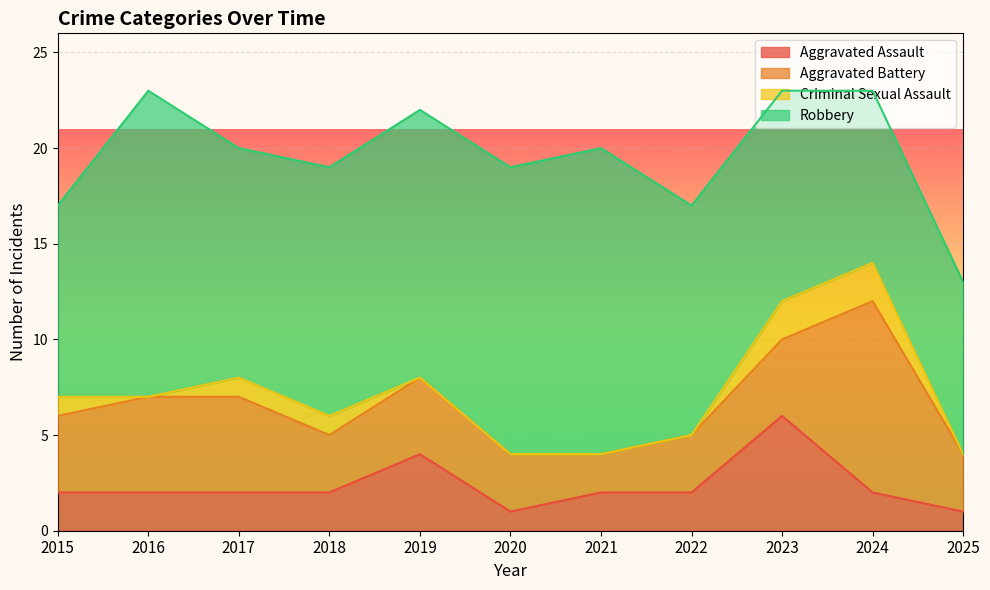

True or false: Criminal Sexual Assault and Robbery intersect in this chart.

False